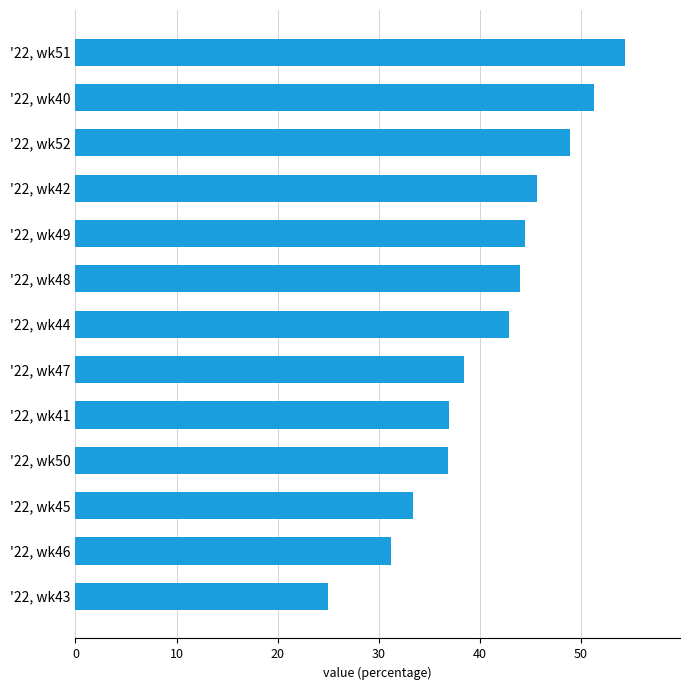

True or false: the data shows 44.4 at '22, wk49.

True